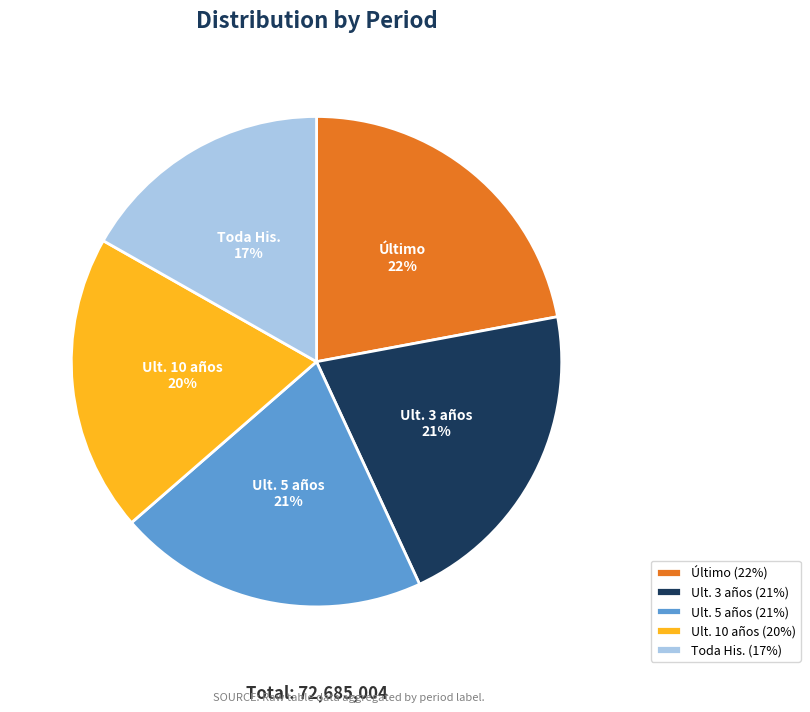

The Ult. 10 años slice represents 31% of the pie. True or false?

False